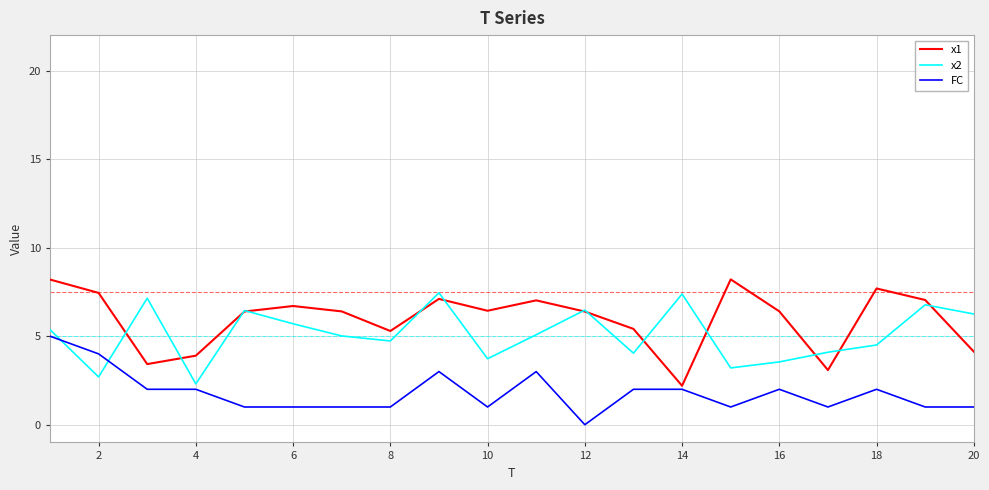

True or false: x2 has more than 2 points higher than both neighbors.

True